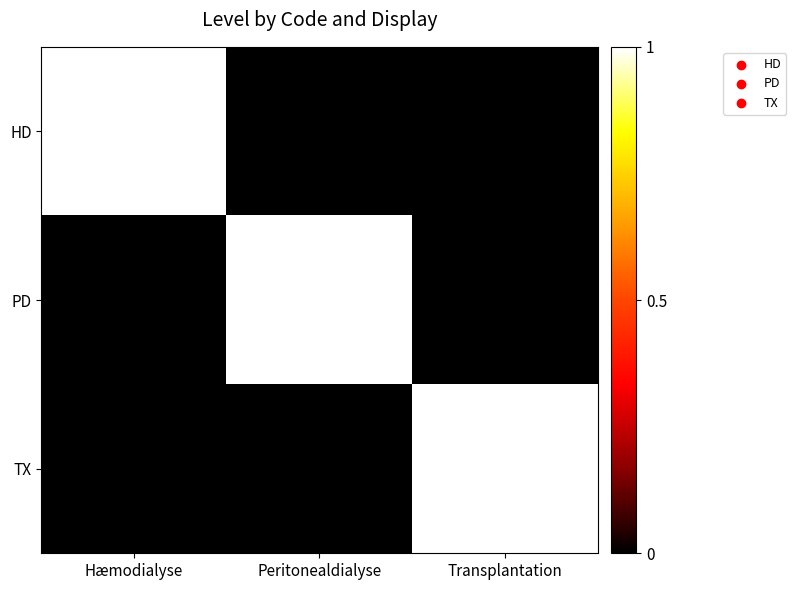

Reading left to right, extract all data points from this chart.

HD: Hæmodialyse=1	Peritonealdialyse=0	Transplantation=0
PD: Hæmodialyse=0	Peritonealdialyse=1	Transplantation=0
TX: Hæmodialyse=0	Peritonealdialyse=0	Transplantation=1